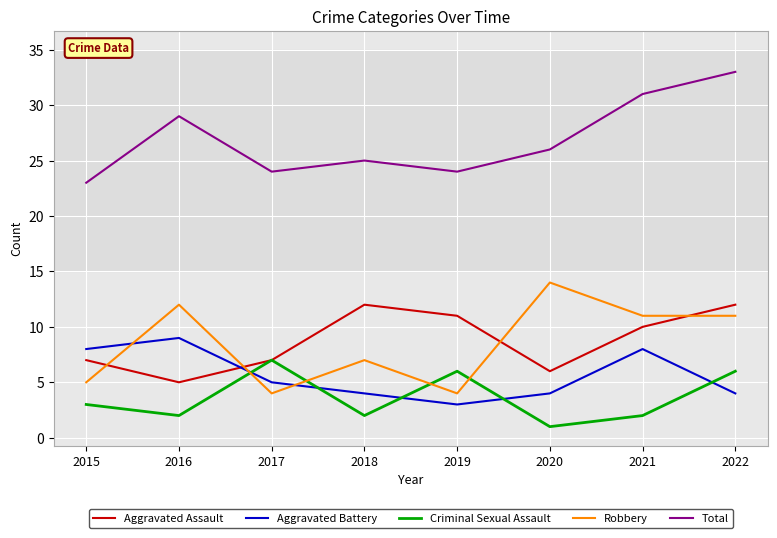

Which series changed the most between 2017 and 2020?

Robbery